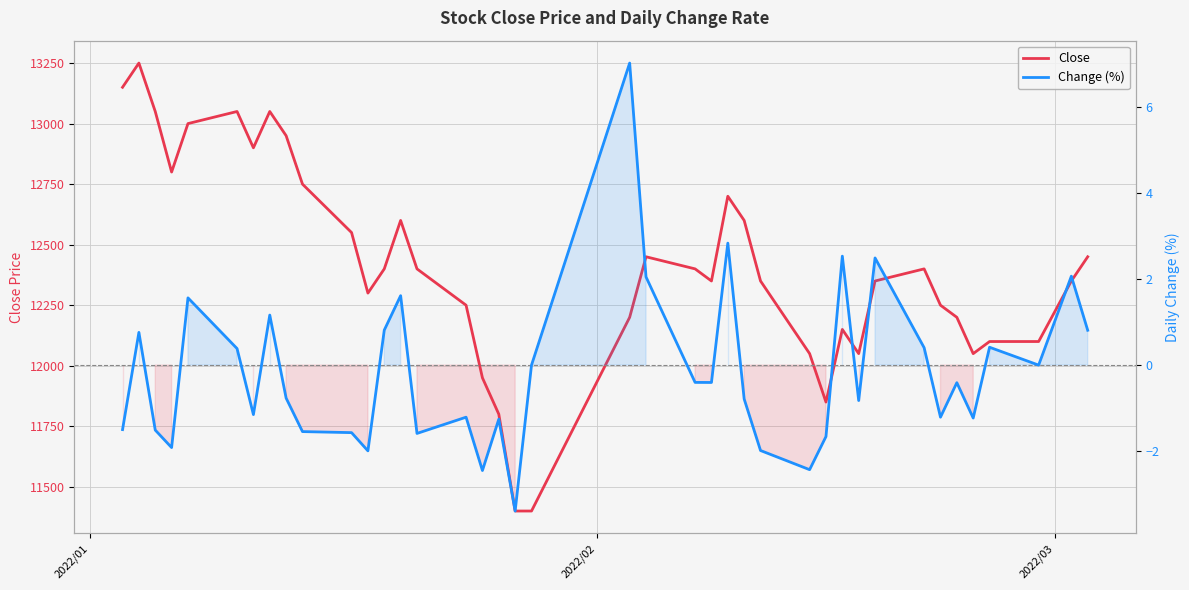

At which category does the chart reach its peak across all series?

2022/02